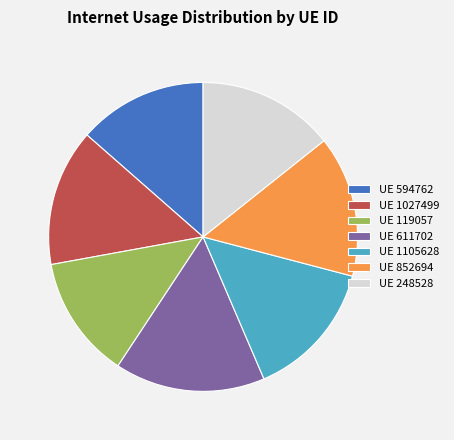

Is it true that UE 852694 is 15% of the pie?

True